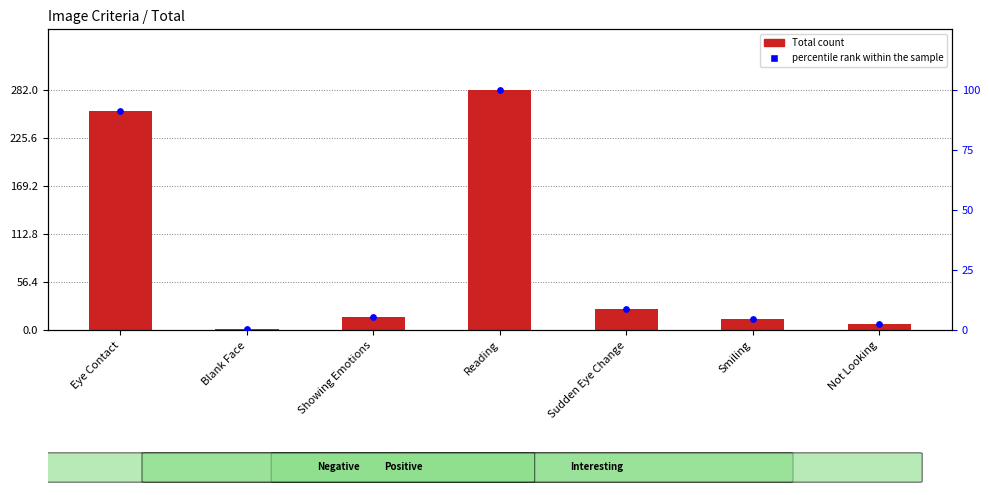

Which series has the largest total across all categories?

Total count